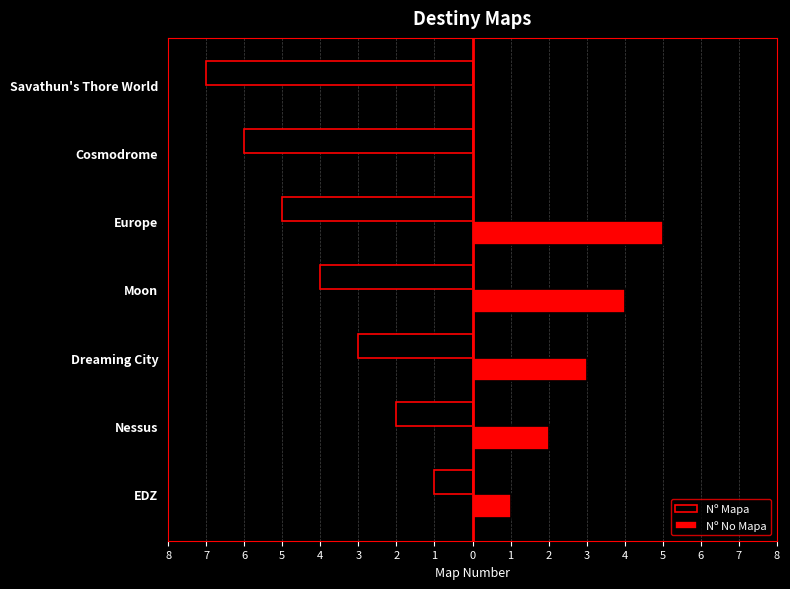

Rank the series by their maximum value, from lowest to highest.

Nº Mapa, Nº No Mapa